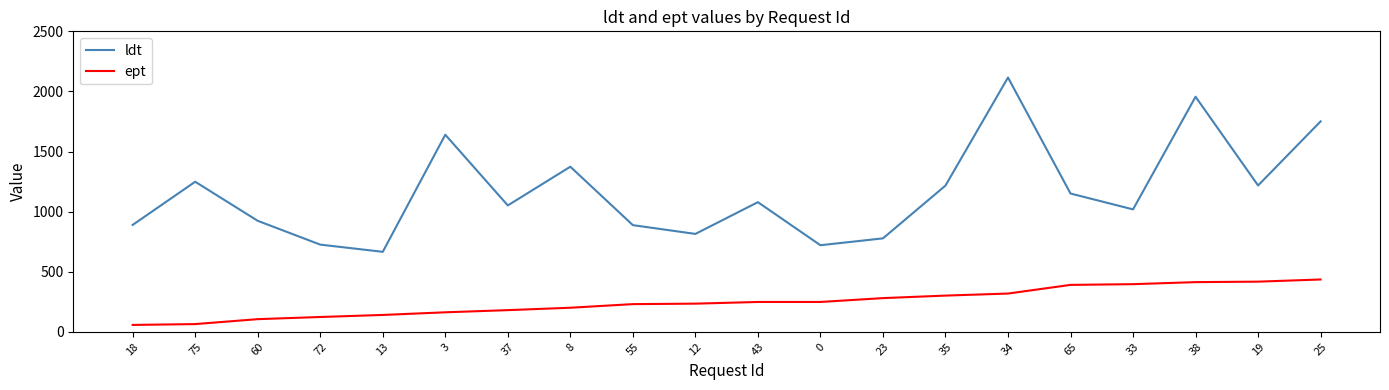

Is it true that ldt equals 394 at 72?

False